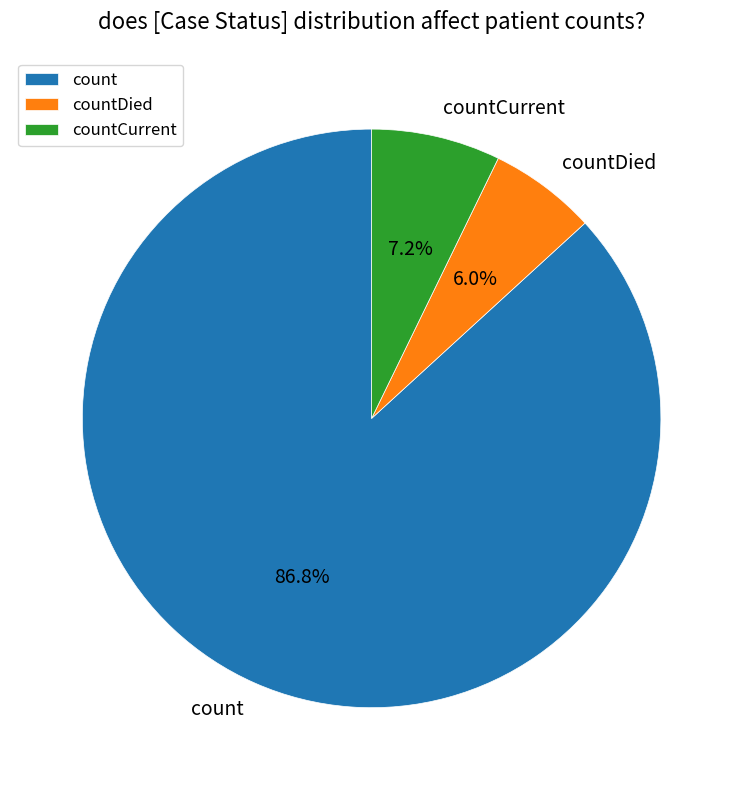

Which category has the smallest portion of the pie?

countDied